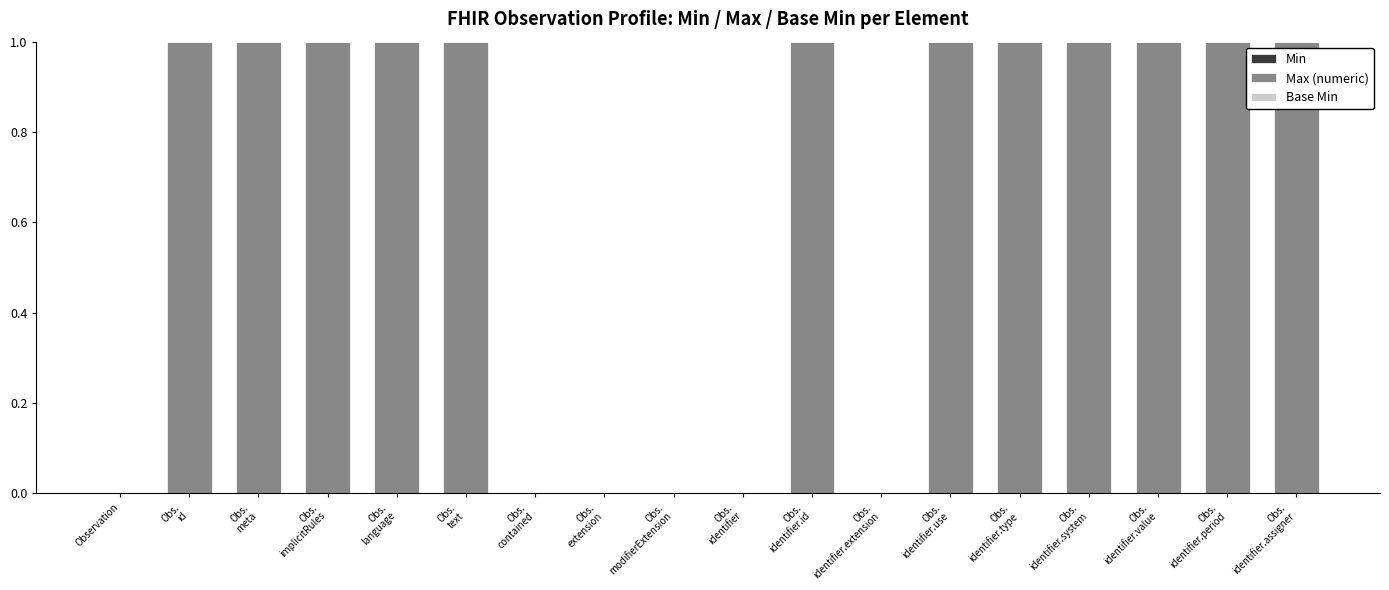

Is it true that the value at Observation is 0?

True